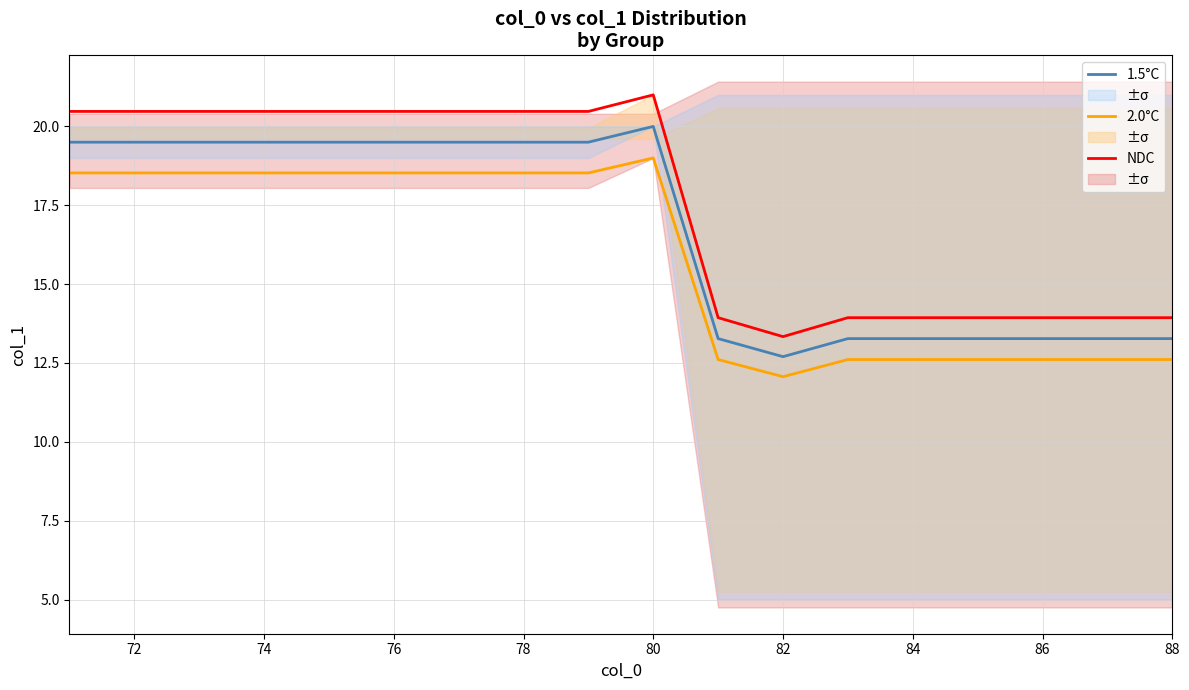

The value of 2.0°C at 74 is 7.6. True or false?

False